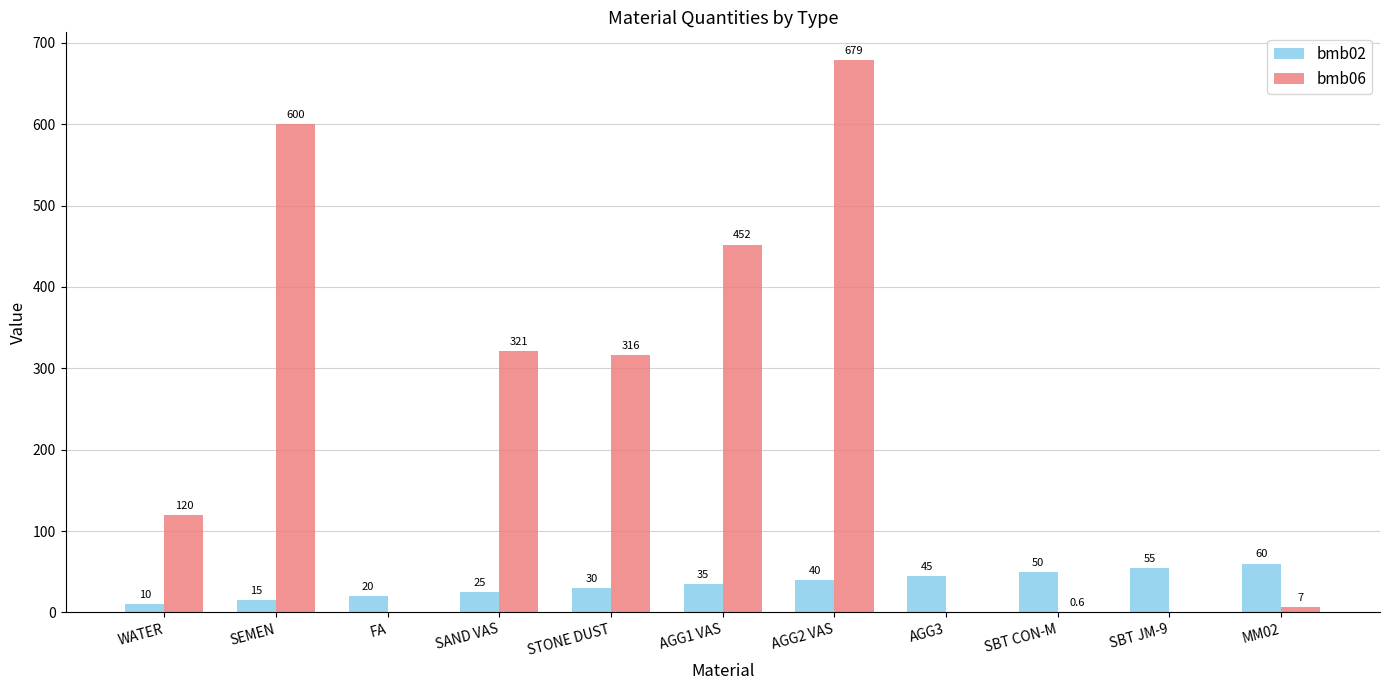

Reading left to right, what are all the values shown in this chart?

bmb02: 10.0	15.0	20.0	25.0	30.0	35.0	40.0	45.0	50.0	55.0	60.0
bmb06: 120.0	600.0	0.0	321.0	316.0	452.0	679.0	0.0	0.6	0.0	7.0